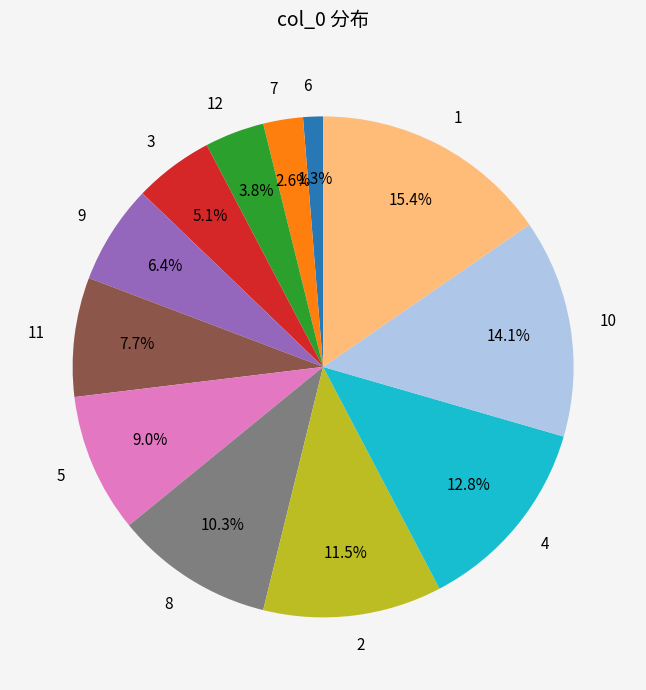

Approximately how many times larger is the value at 5 compared to 1?

0.6